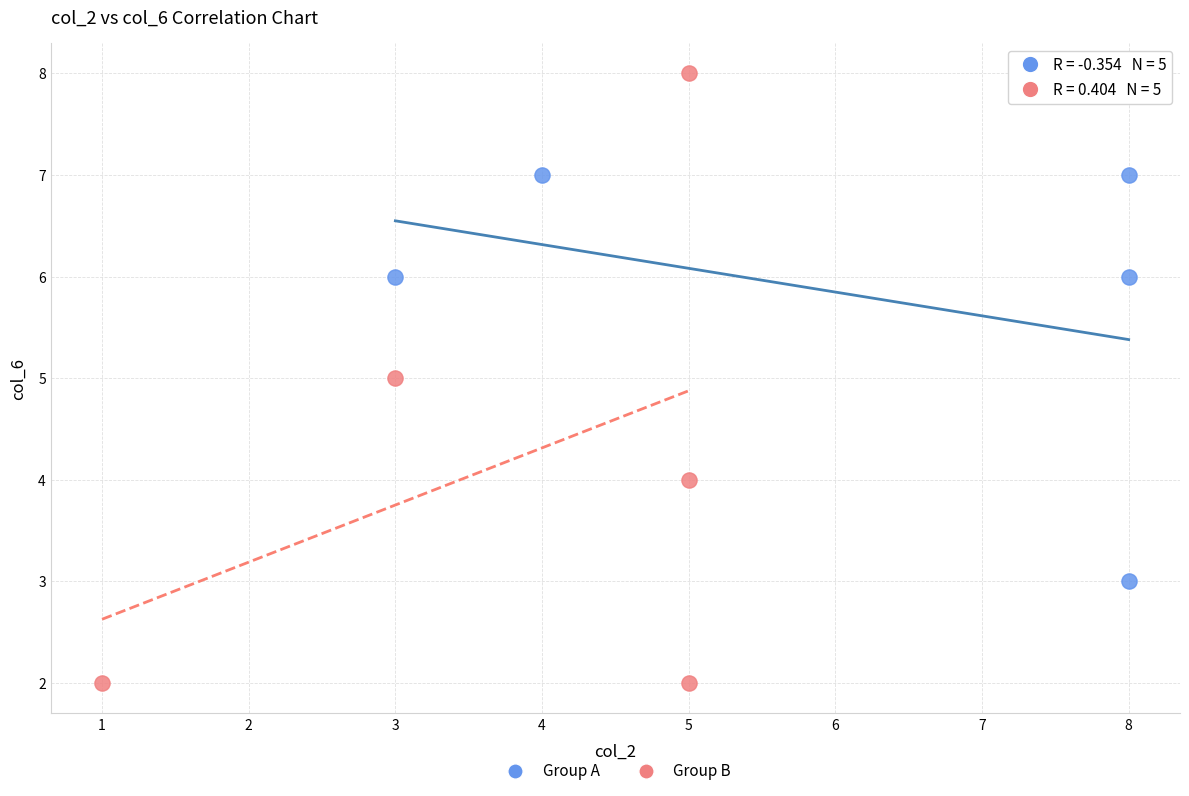

Which series reaches the maximum Y coordinate?

Group B